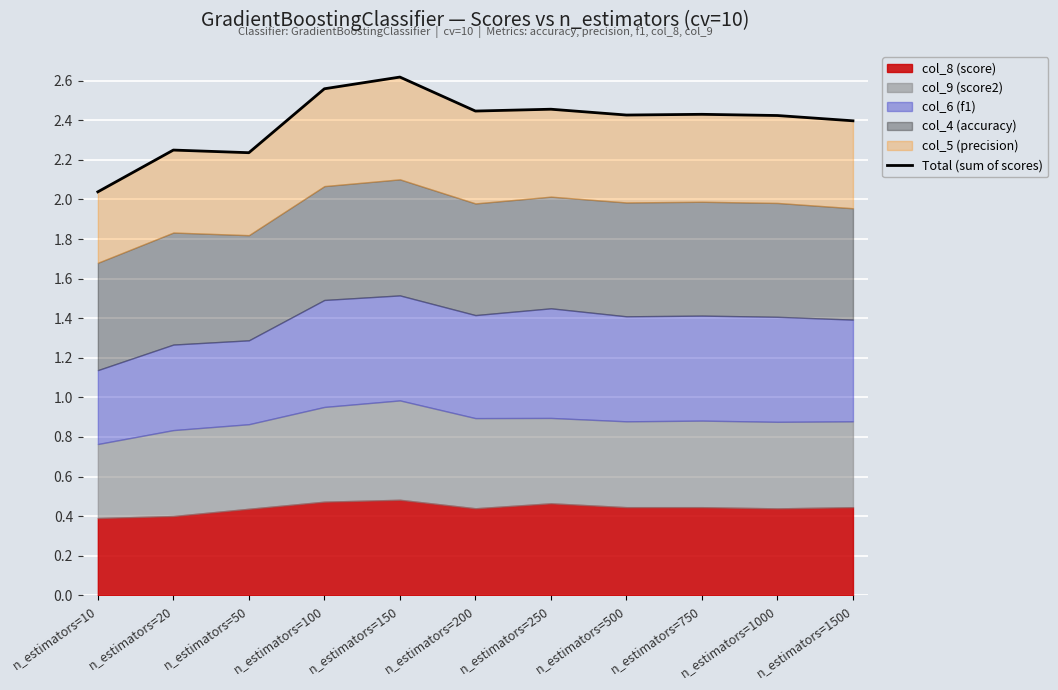

Rank the categories by value from highest to lowest.

n_estimators=150, n_estimators=100, n_estimators=250, n_estimators=200, n_estimators=750, n_estimators=500, n_estimators=1000, n_estimators=1500, n_estimators=20, n_estimators=50, n_estimators=10